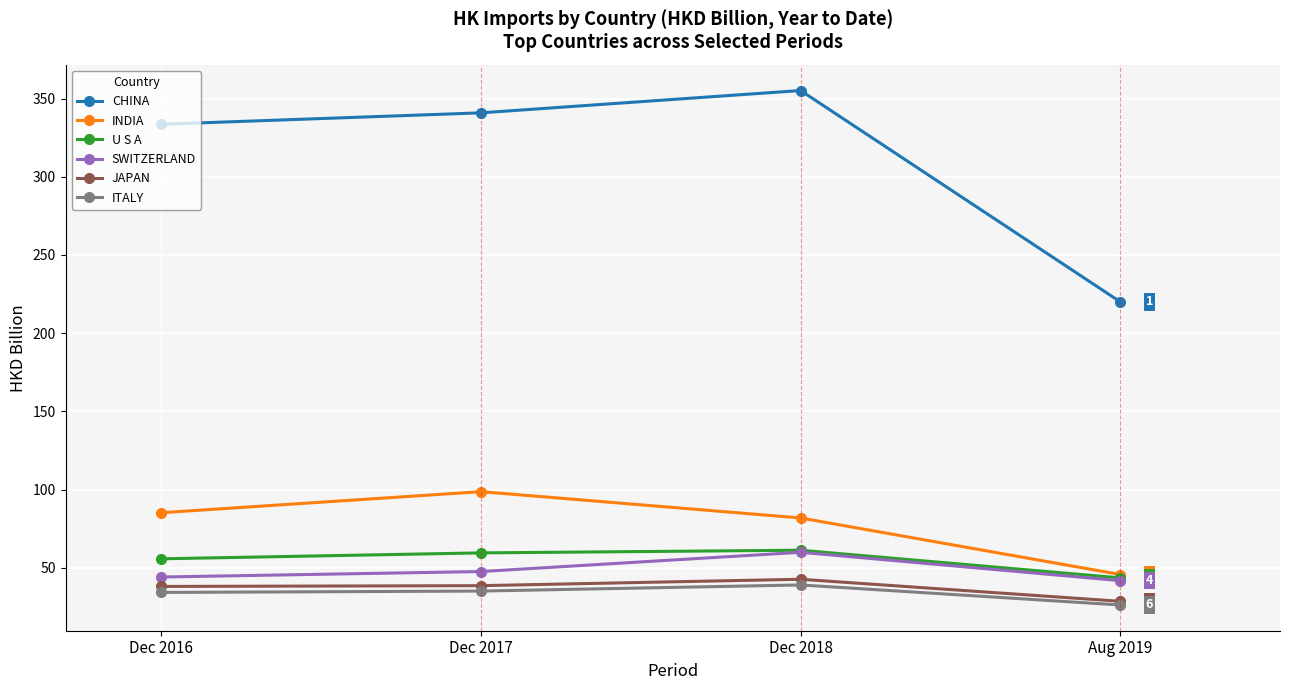

Is it true that INDIA equals 81.8 at Dec 2018?

True